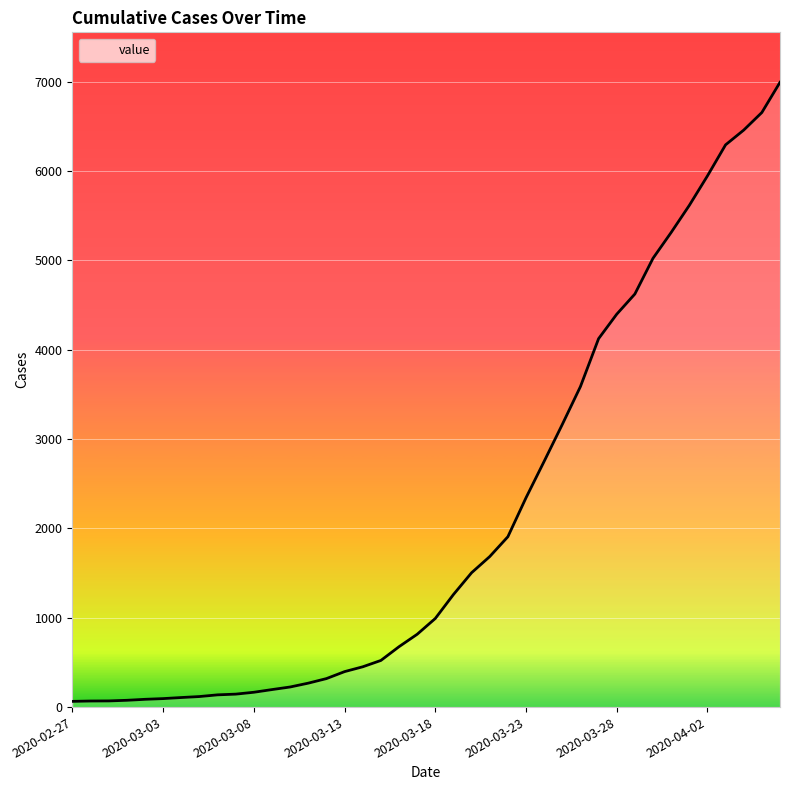

What is the difference between the maximum and minimum values?

6930